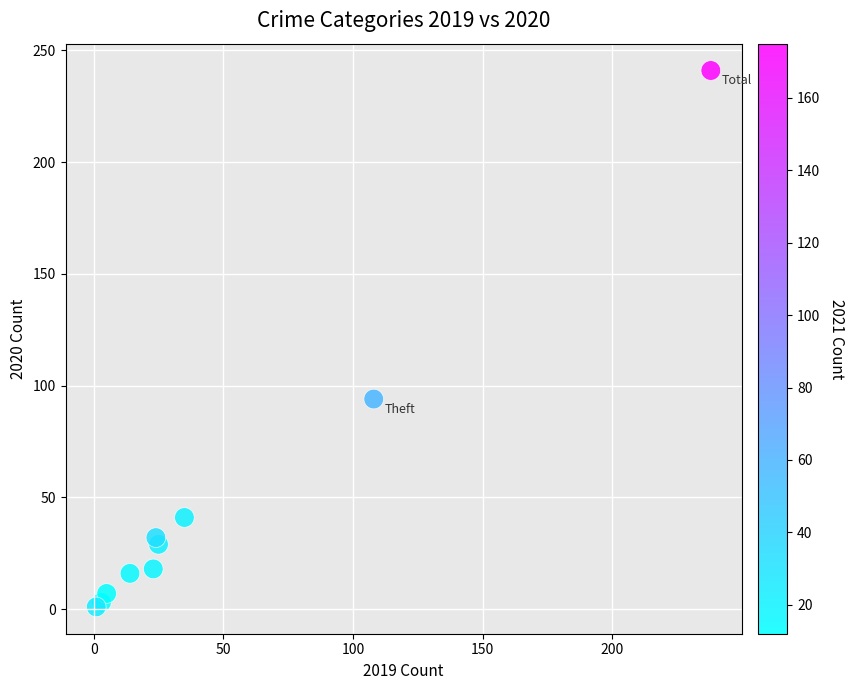

What Y value in the scatter plot is closest to 121?

94